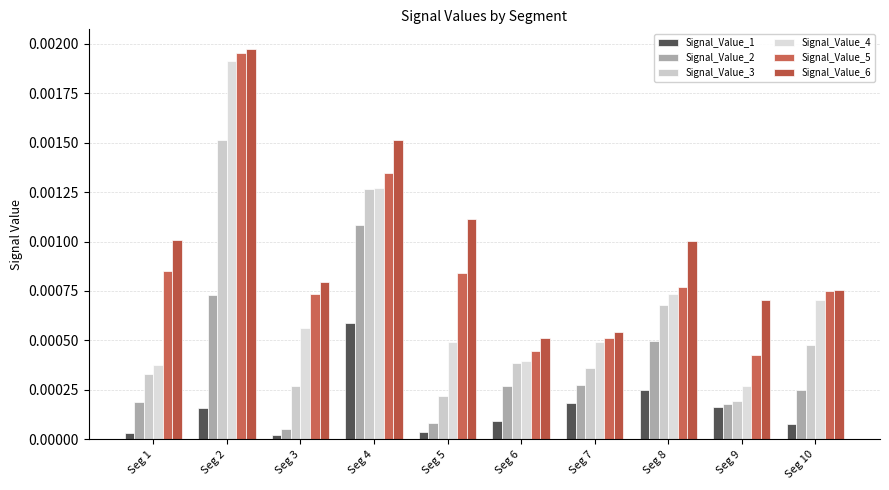

How many bars are there in each group?

6